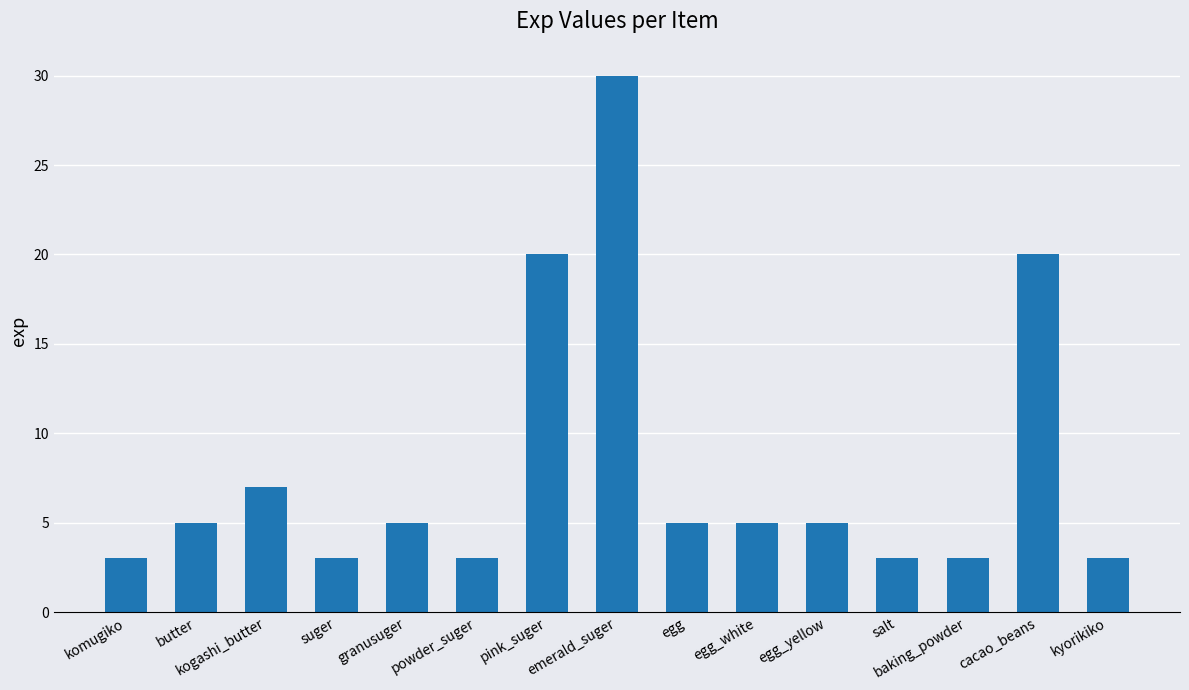

What is the difference between the maximum and minimum values?

27